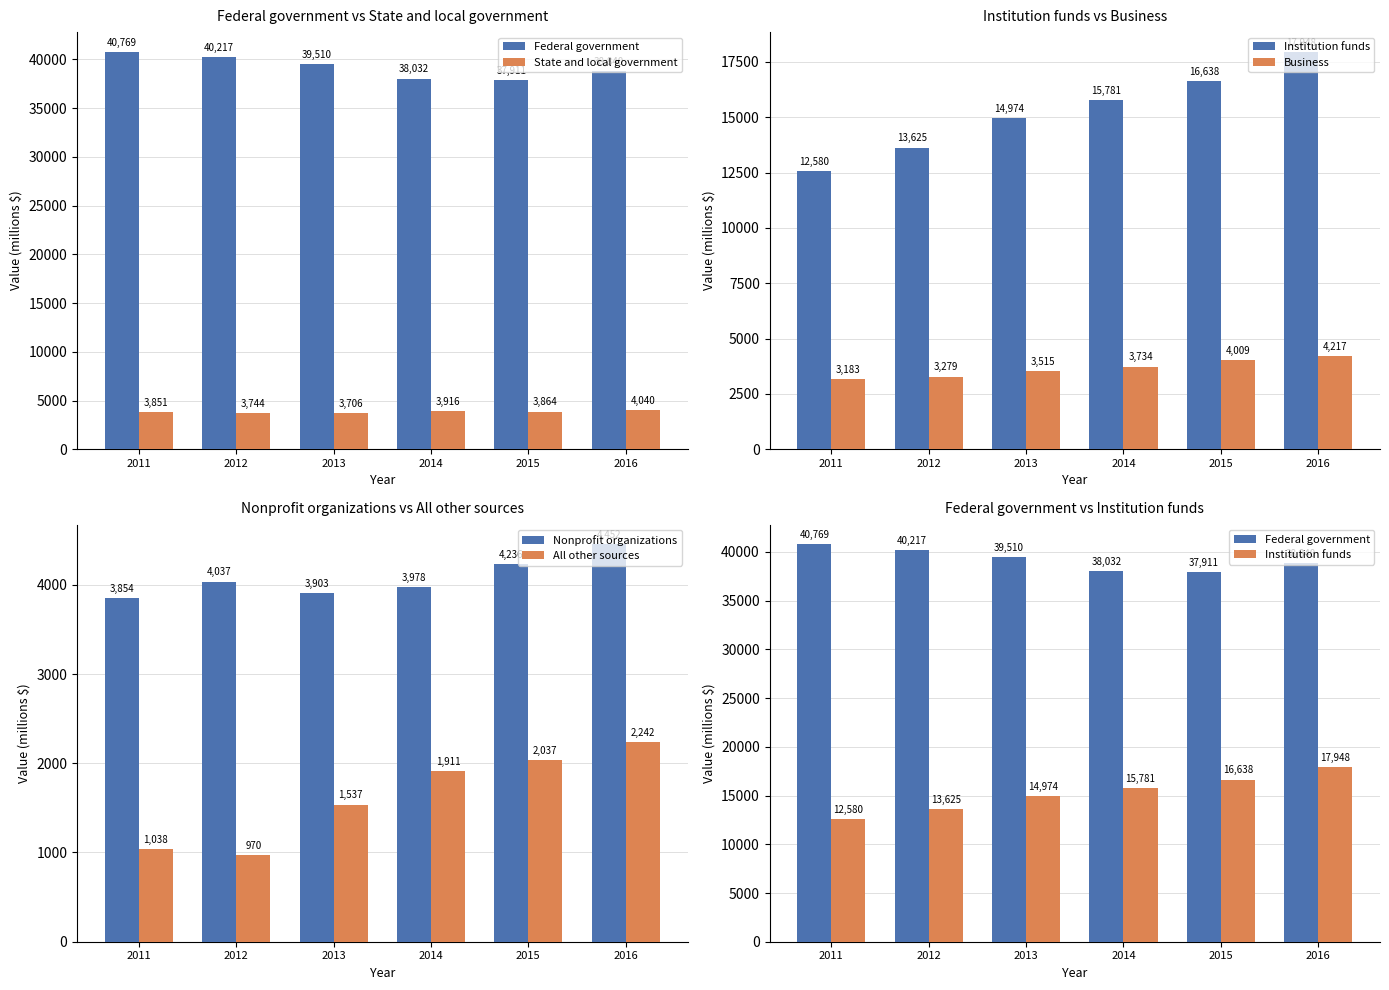

What are all the series names shown in the legend?

Federal government, State and local government, Institution funds, Business, Nonprofit organizations, All other sources